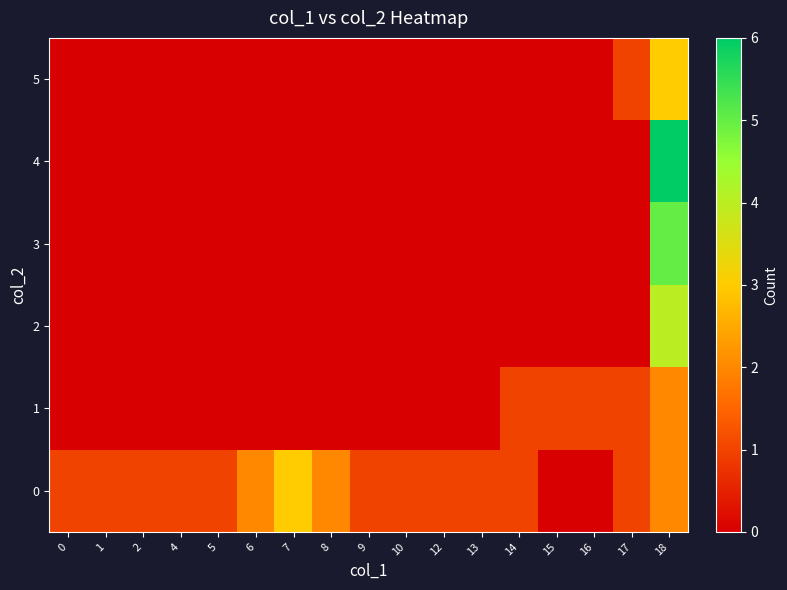

At how many categories does at least one series exceed 0?

17